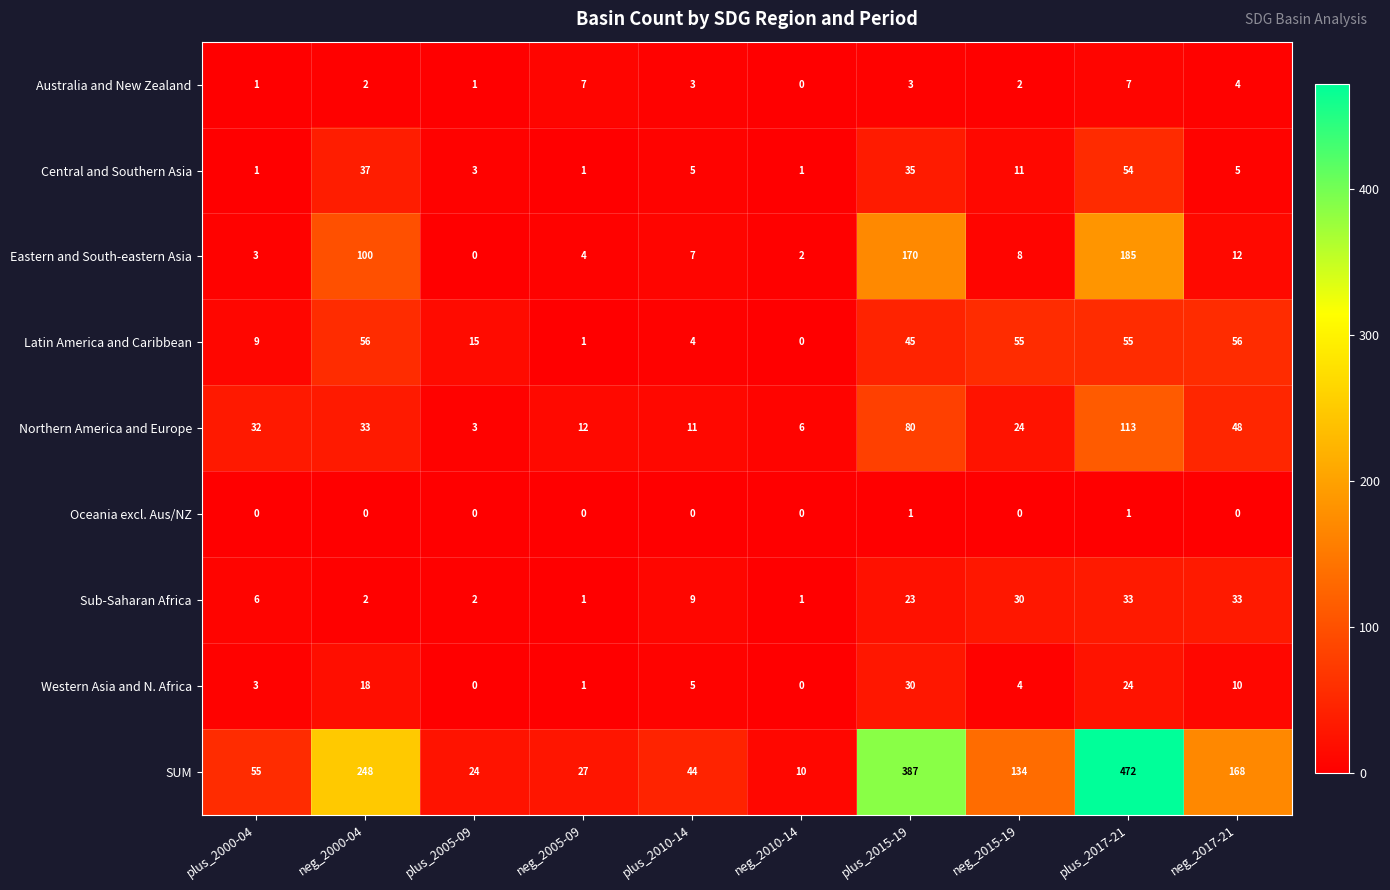

What is the greatest value displayed?

472